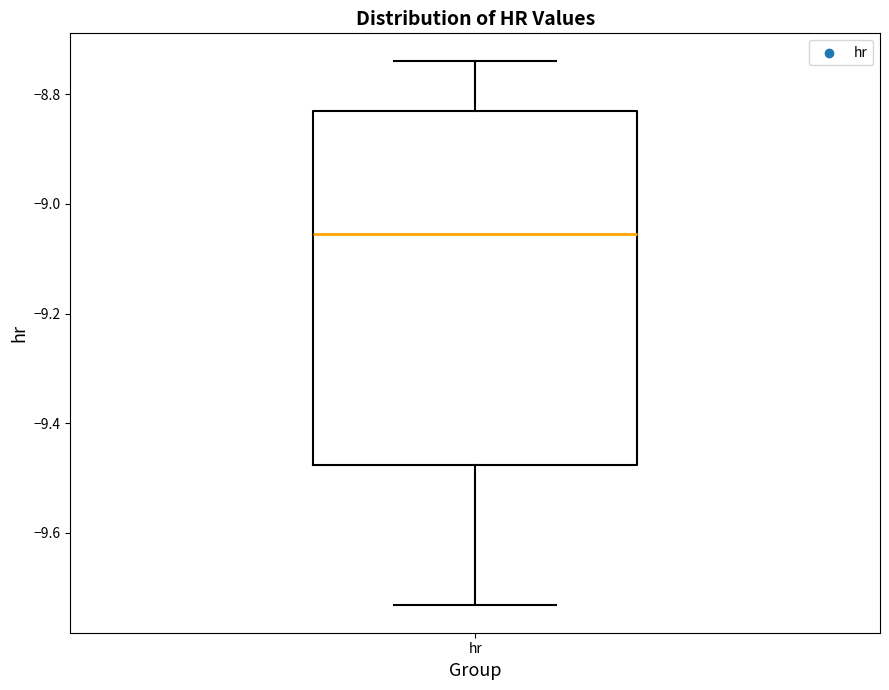

Where is the lower edge of the box for hr on the y-axis? The values are not printed on the chart, so give them approximately, as read against the axis.

-9.48